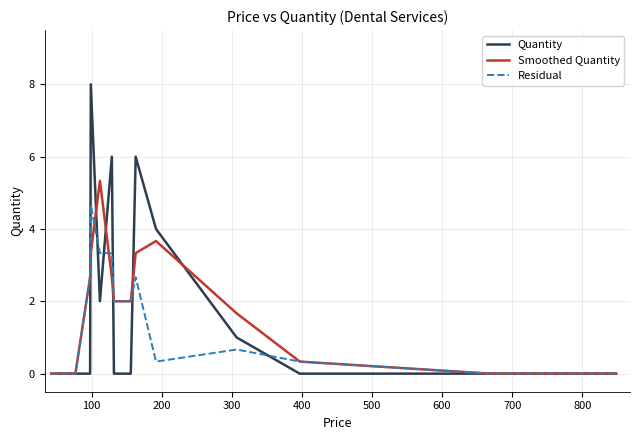

Rank the series by their maximum value, from lowest to highest.

Residual, Smoothed Quantity, Quantity